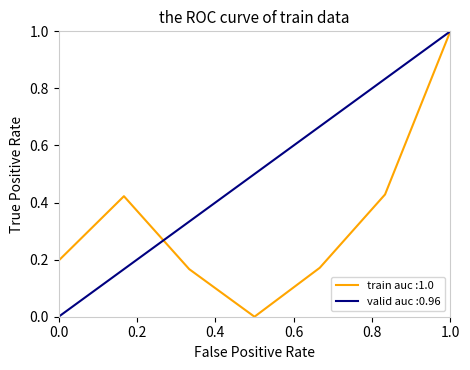

Count the number of categories in the chart.

7